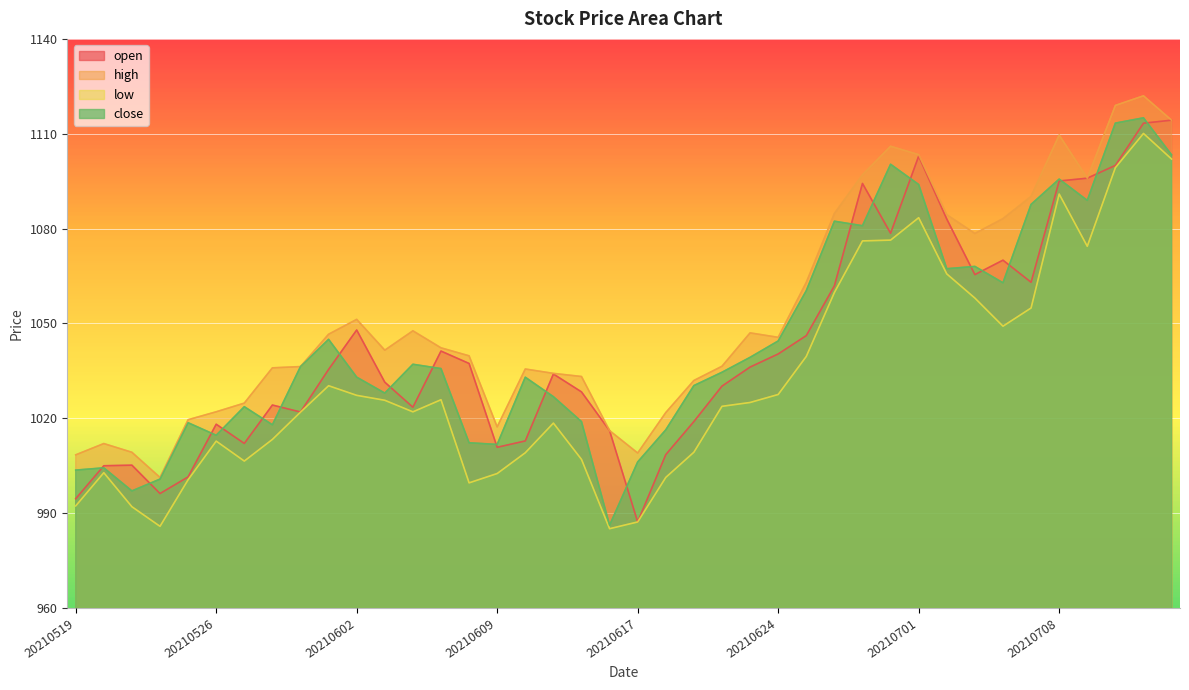

Reading left to right, what are all the values shown in this chart?

open: 994.5	1005.0	1005.2	996.2	1001.5	1018.1	1012.0	1024.2	1022.0	1035.5	1047.9	1031.4	1023.5	1041.2	1037.3	1010.8	1012.8	1034.0	1028.3	1016.1	987.2	1008.5	1019.0	1030.2	1036.2	1040.3	1046.1	1061.9	1094.3	1078.5	1102.9	1083.0	1065.4	1070.0	1063.0	1095.0	1095.9	1100.0	1113.3	1114.3
high: 1008.4	1012.0	1009.2	1001.3	1019.5	1022.0	1024.8	1036.0	1036.3	1046.6	1051.3	1041.5	1047.7	1042.3	1039.8	1017.3	1035.6	1034.2	1033.2	1016.1	1009.0	1021.8	1032.0	1036.5	1047.0	1045.6	1063.0	1084.8	1097.0	1106.0	1103.4	1084.4	1078.5	1083.1	1090.2	1109.6	1095.9	1119.0	1122.0	1114.3
low: 992.3	1002.8	992.0	985.8	1000.5	1012.8	1006.5	1013.3	1021.9	1030.3	1027.2	1025.7	1022.0	1025.9	999.6	1002.5	1009.1	1018.5	1007.0	985.1	987.2	1001.3	1009.3	1023.8	1025.0	1027.5	1039.6	1059.8	1076.1	1076.3	1083.4	1065.7	1058.0	1049.1	1054.9	1090.9	1074.4	1099.3	1110.1	1102.0
close: 1003.6	1004.3	997.0	1000.8	1018.6	1014.6	1023.7	1017.9	1036.3	1045.0	1033.0	1028.0	1037.1	1035.7	1012.2	1011.7	1033.0	1026.8	1019.0	986.2	1006.2	1016.3	1030.3	1034.5	1039.3	1044.5	1060.3	1082.3	1080.9	1100.3	1093.9	1067.3	1068.0	1062.8	1087.7	1095.7	1088.9	1113.4	1115.0	1103.3